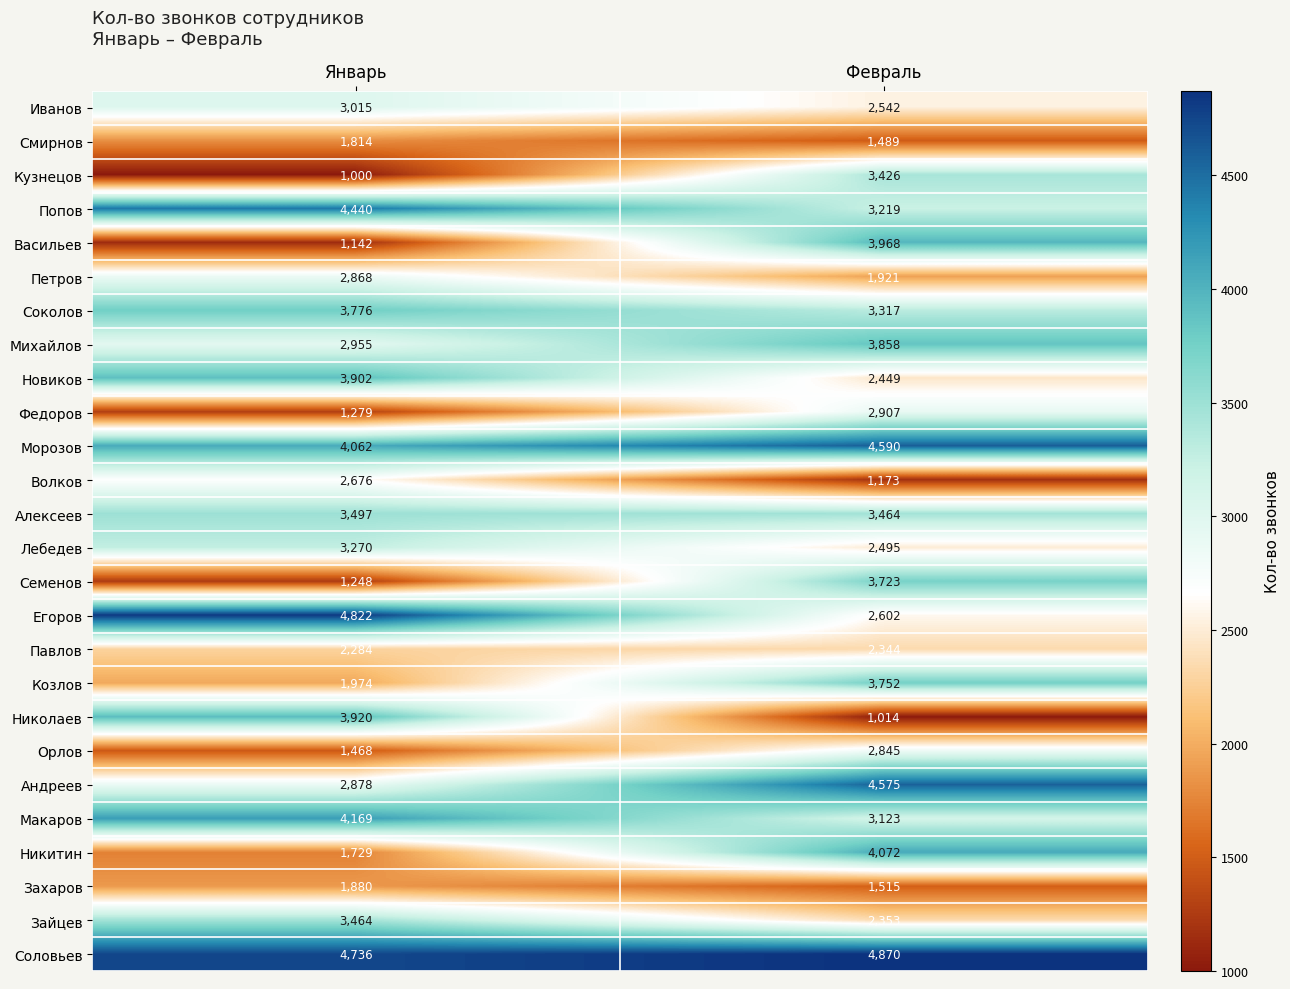

Which series has the largest total across all categories?

Соловьев